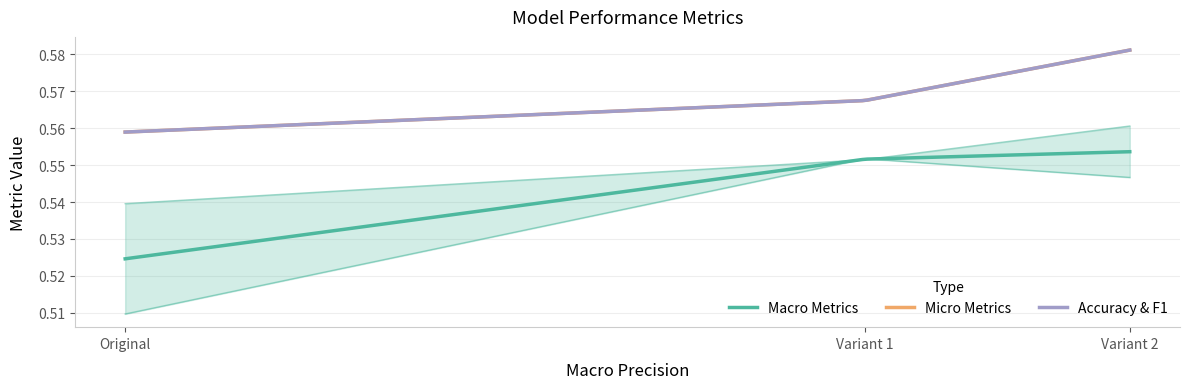

What is the lowest value of the Micro Recall series?

0.6